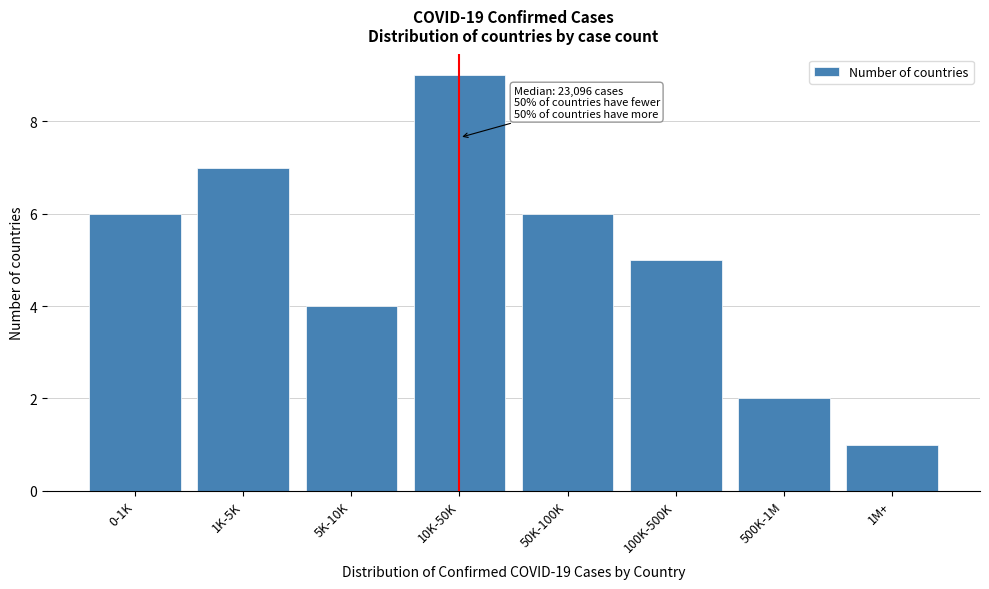

Reading left to right, transcribe all the data shown in this chart.

0-1K=6	1K-5K=7	5K-10K=4	10K-50K=9	50K-100K=6	100K-500K=5	500K-1M=2	1M+=1